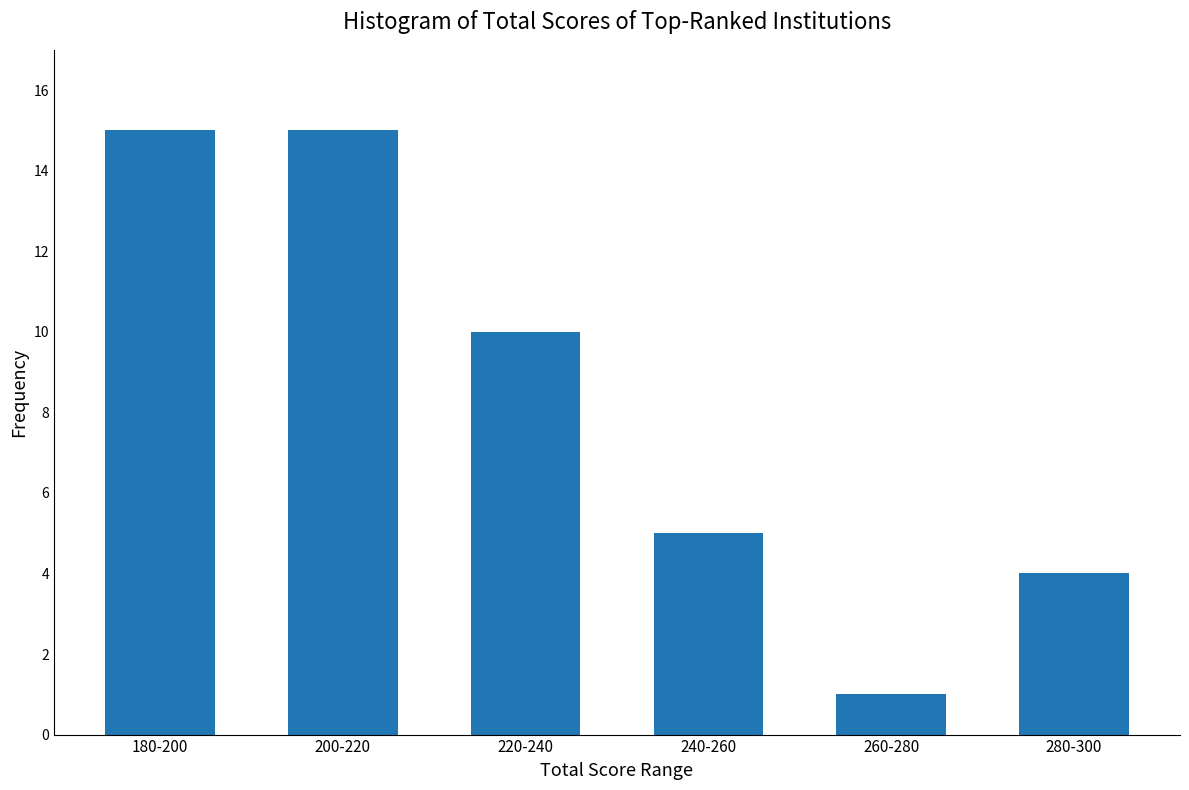

Reading left to right, extract all data points from this chart.

15	15	10	5	1	4